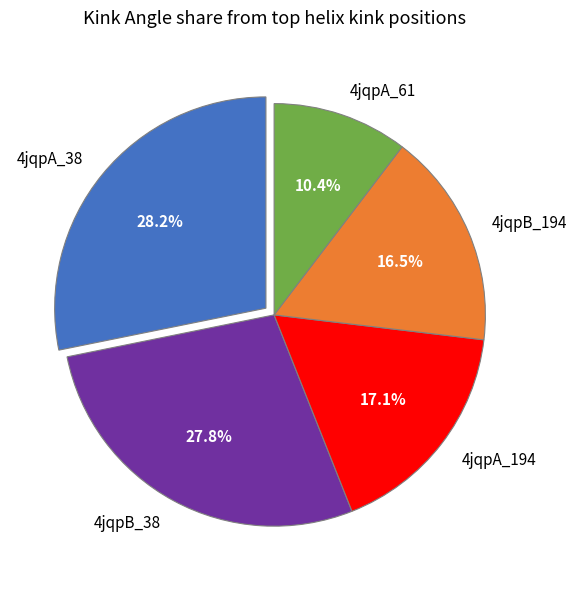

What is the ratio of the value at 4jqpB_38 to the value at 4jqpA_38?

1.0